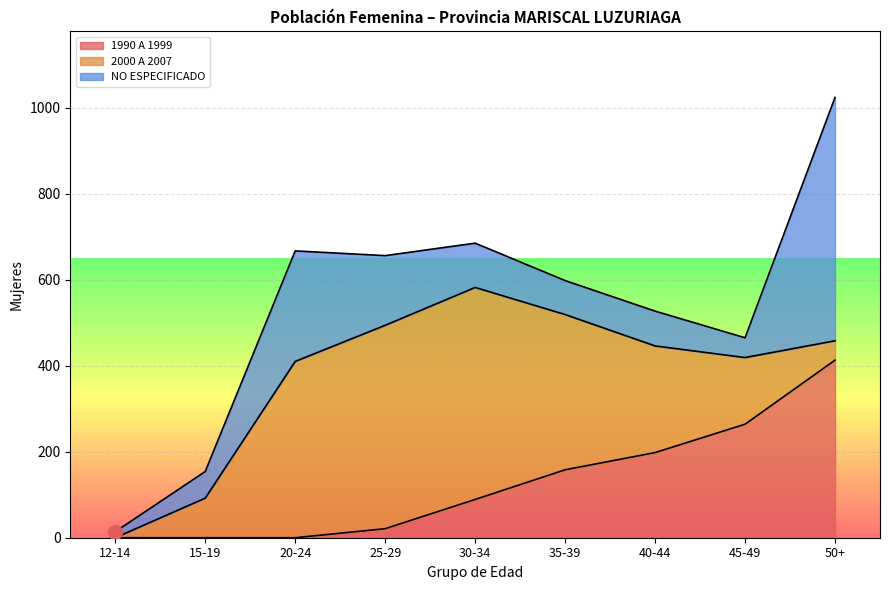

Which series has the largest total across all categories?

2000 A 2007